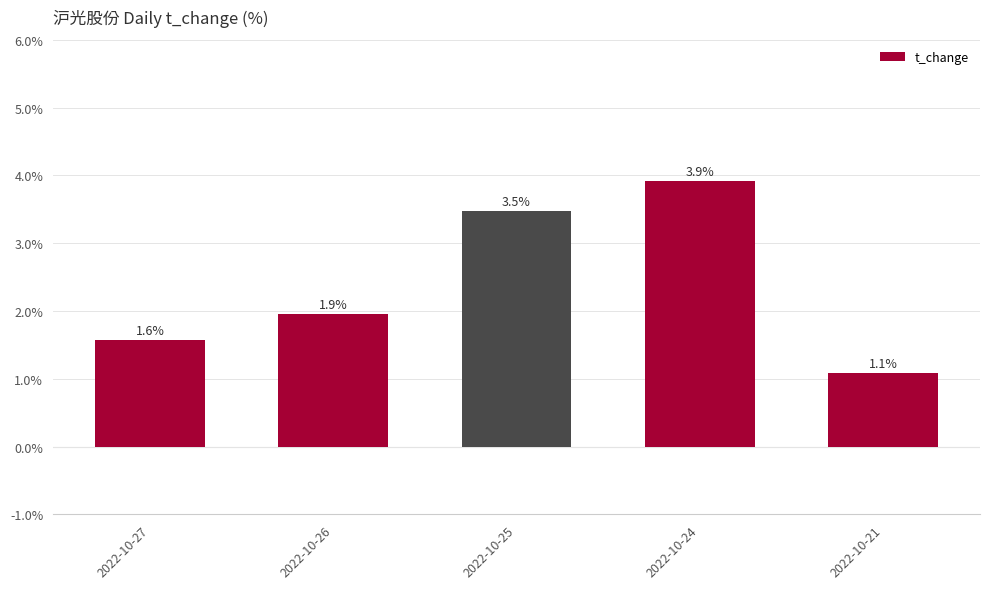

At which category does the chart reach its peak across all series?

2022-10-24